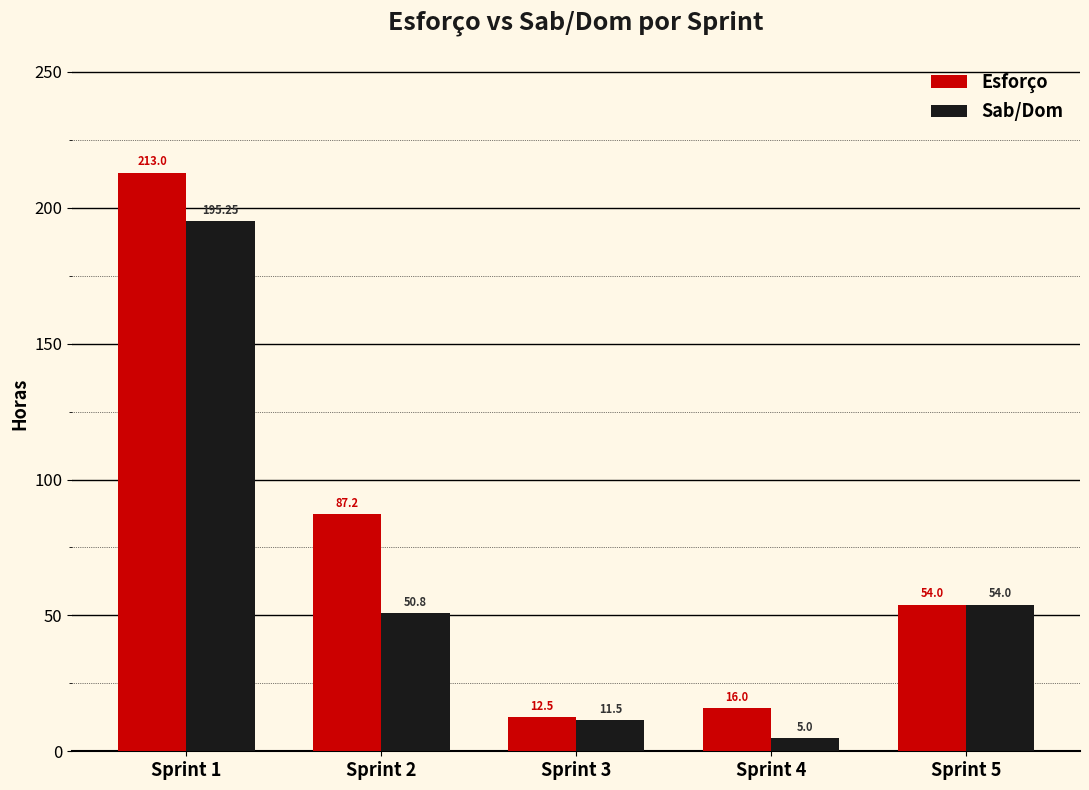

What is the sum of all Sab/Dom values?

316.6